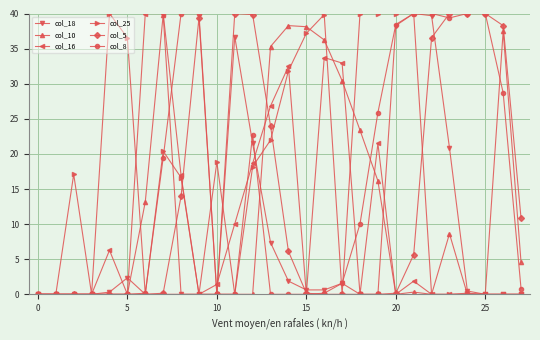

What is the greatest value displayed?

40.0